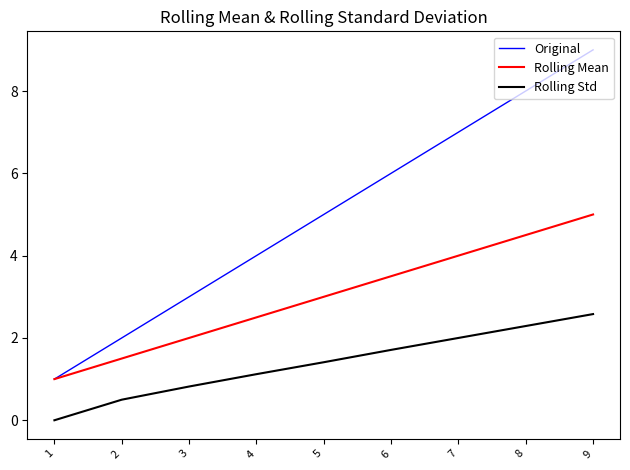

List the labels in order of Original value, largest first.

9, 8, 7, 6, 5, 4, 3, 2, 1